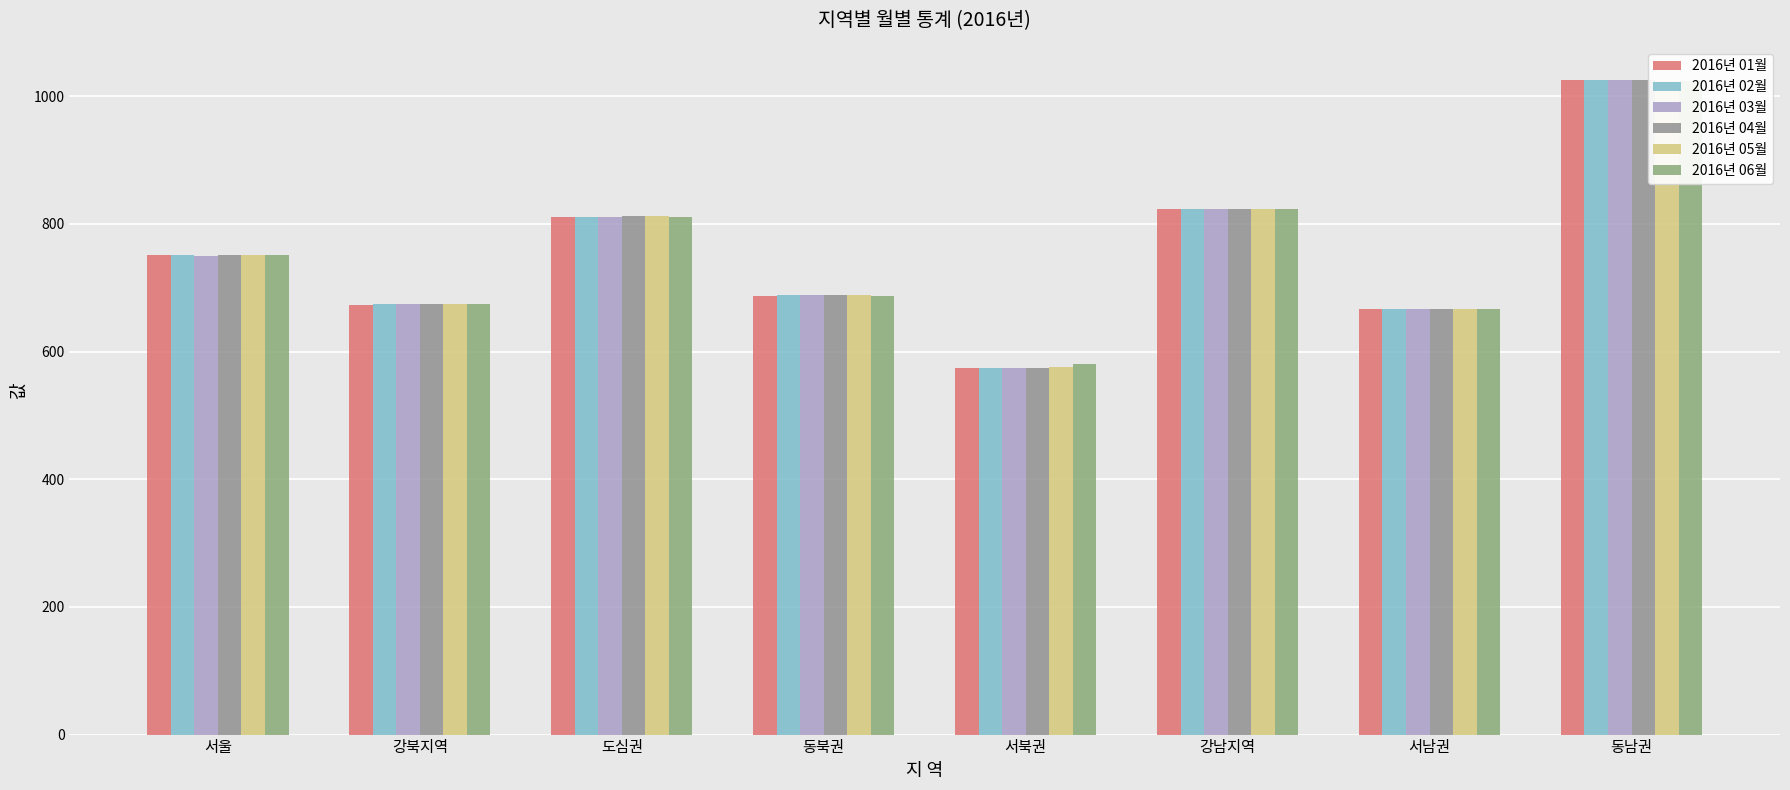

What position from the left is 동남권?

8